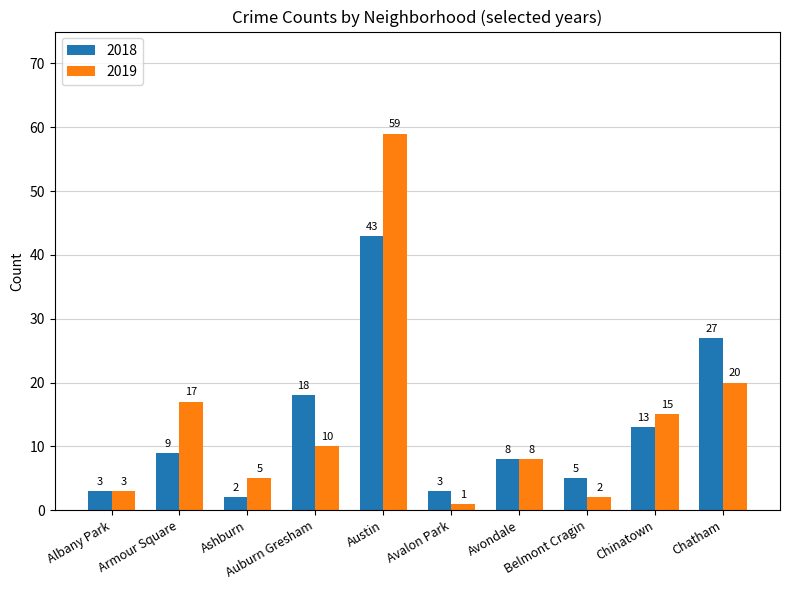

True or false: 2019 has a value of 3 at Albany Park.

True